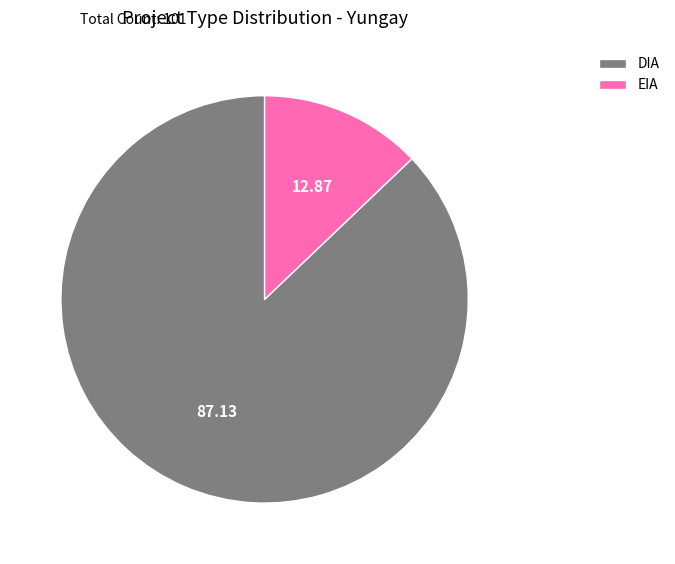

Which category accounts for the majority?

DIA